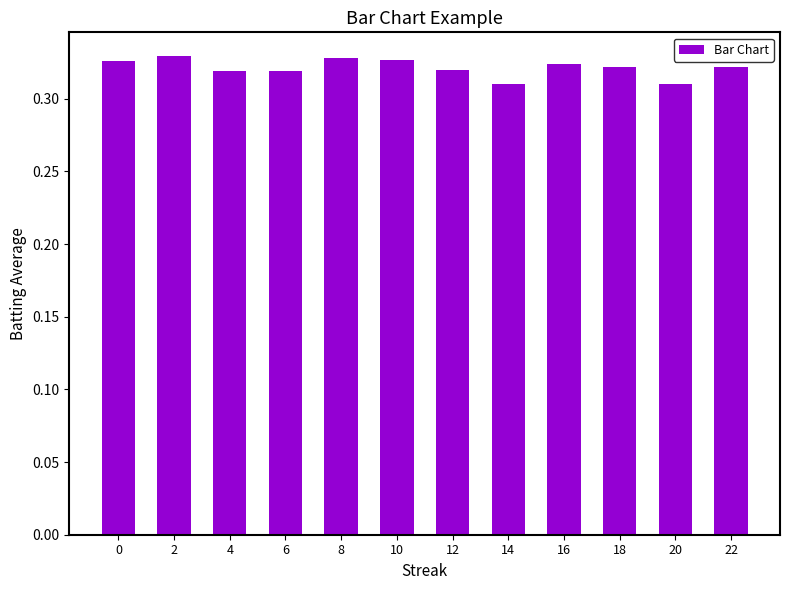

What is the sum of the values at 22 and 12?

0.6